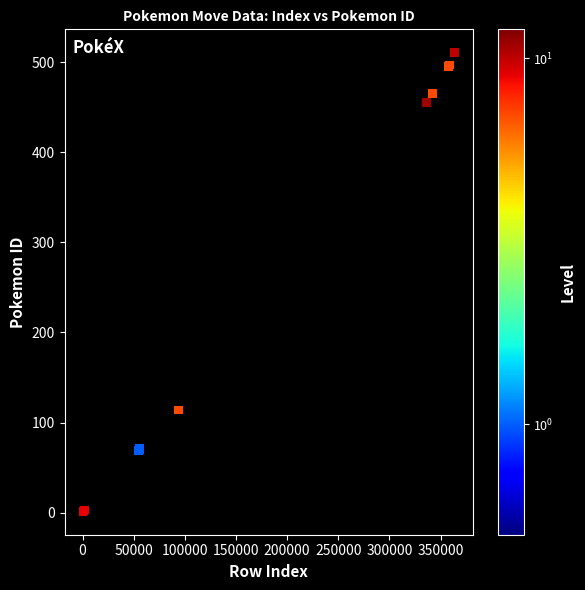

What Y value in the scatter plot is closest to 256?

152